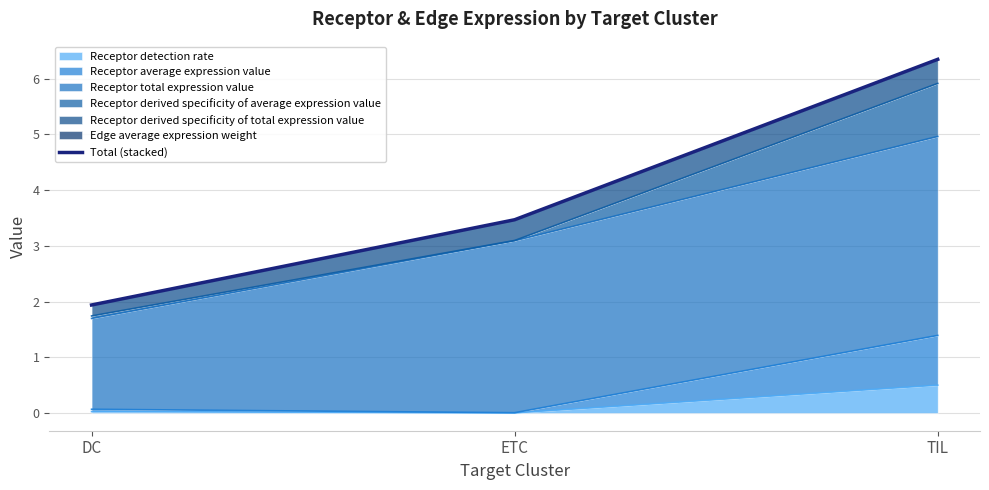

How many values are below 3?

1